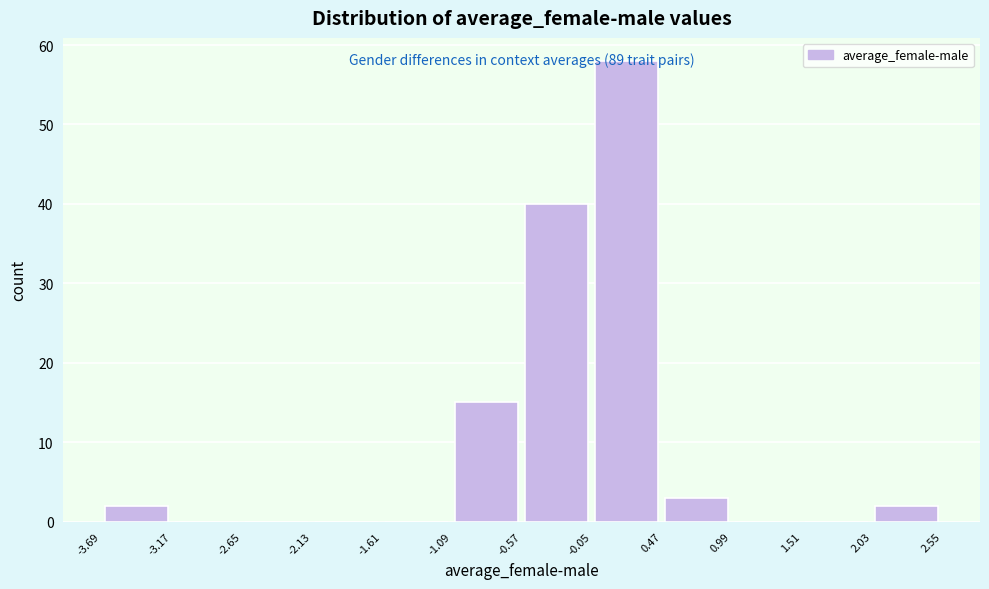

Over which range of the x-axis is the bar tallest?

-0.05 to 0.47